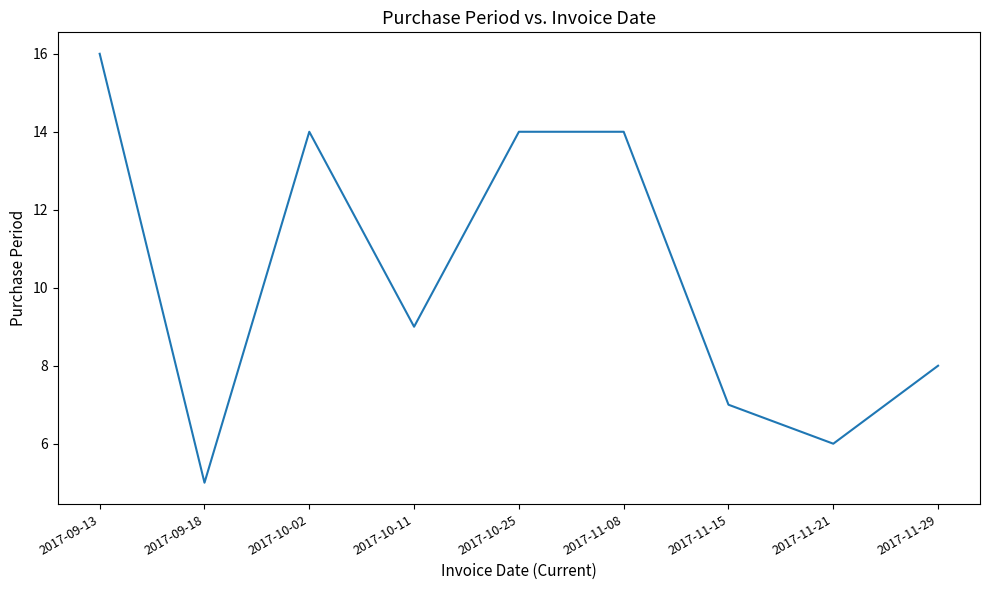

What position from the left is 2017-10-11?

4